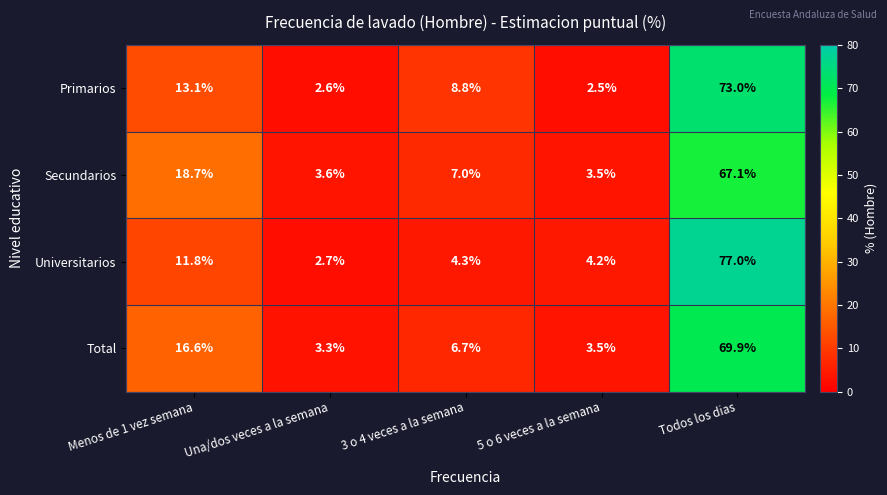

What is the sum of all Primarios values?

100.0